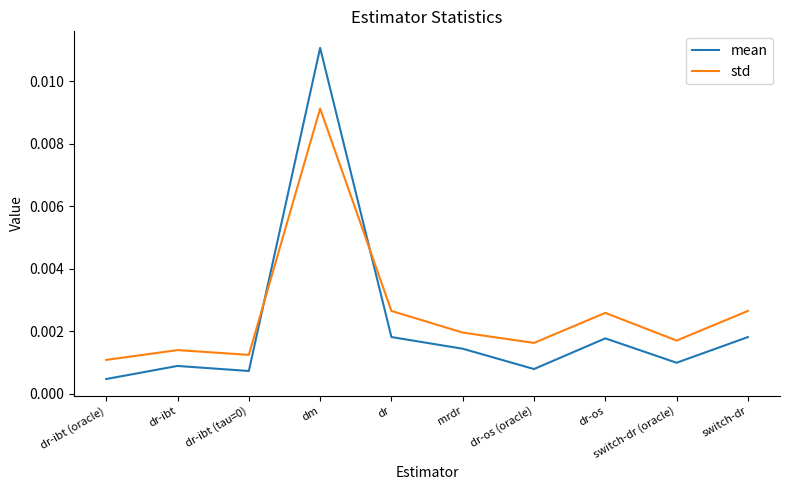

How many interior local valleys does the std series have?

3